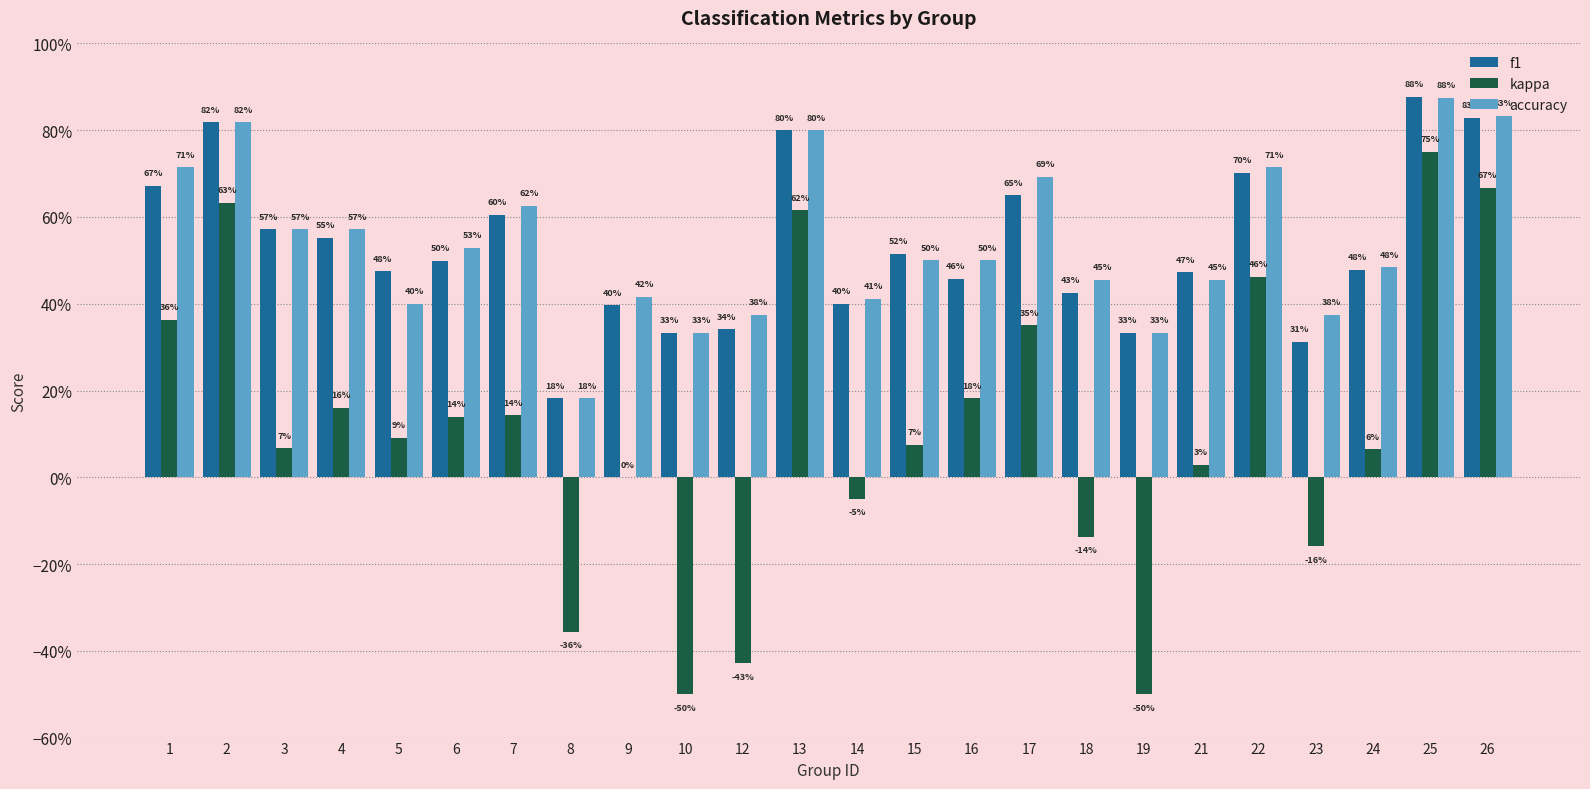

What is the difference between the kappa values at 5 and 2?

0.5